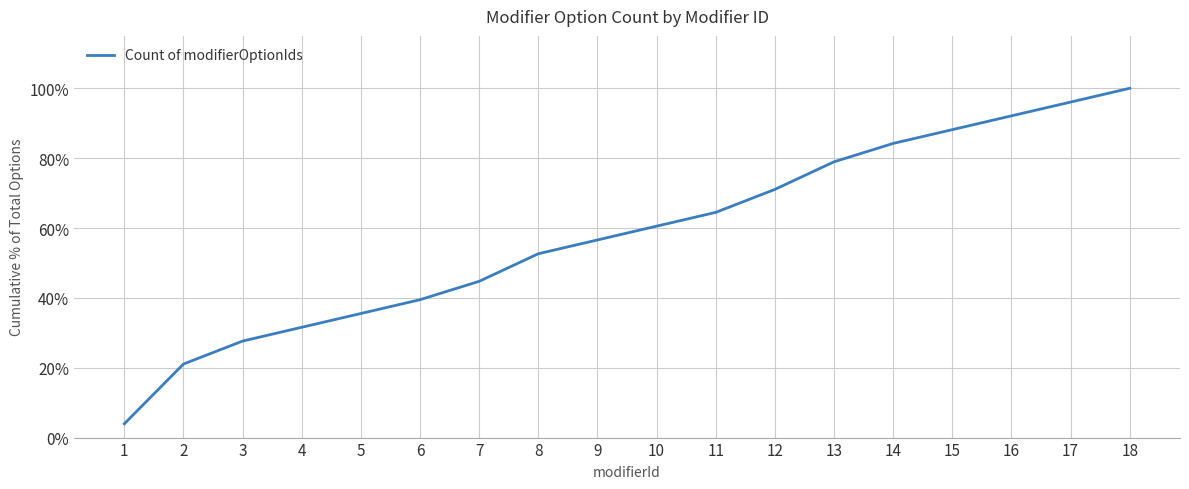

What is the value of the 2nd point from the left?

0.2